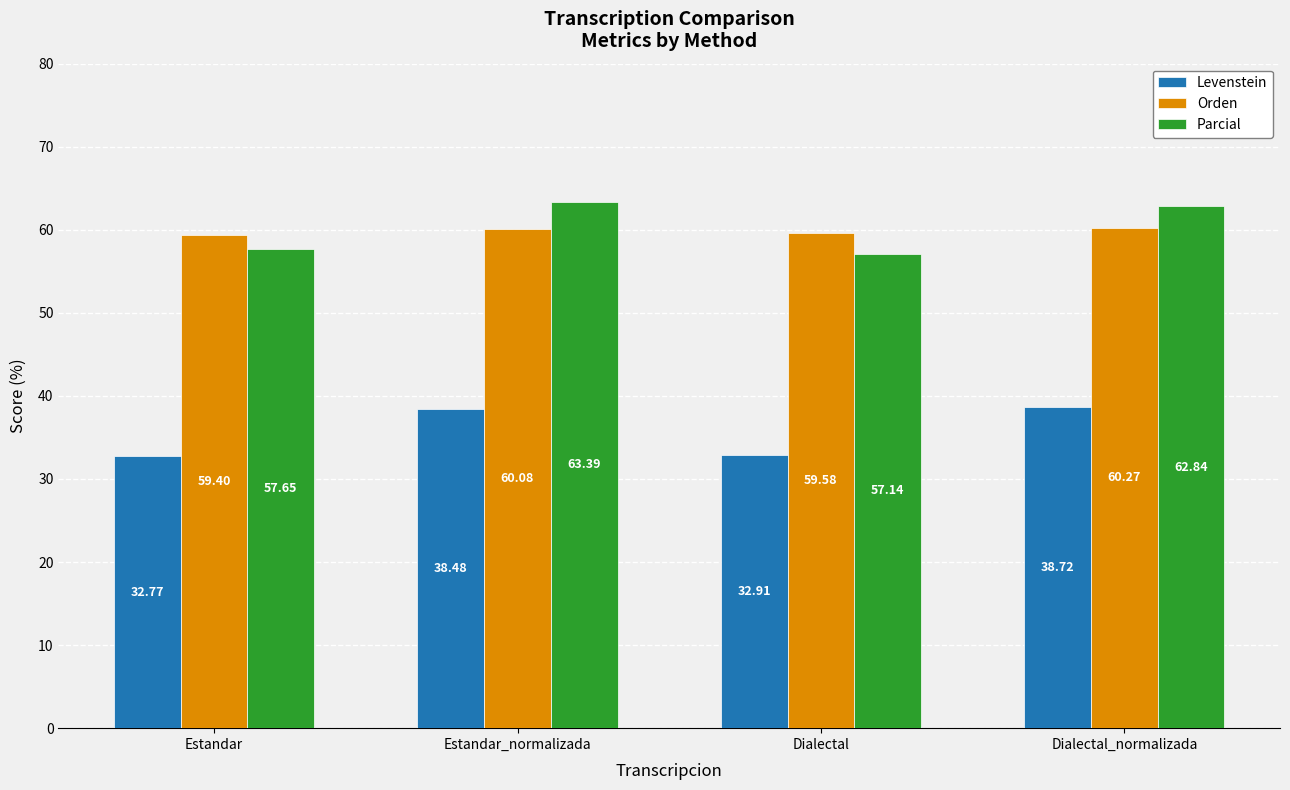

What is the difference between the maximum and minimum values in the Orden series?

0.9